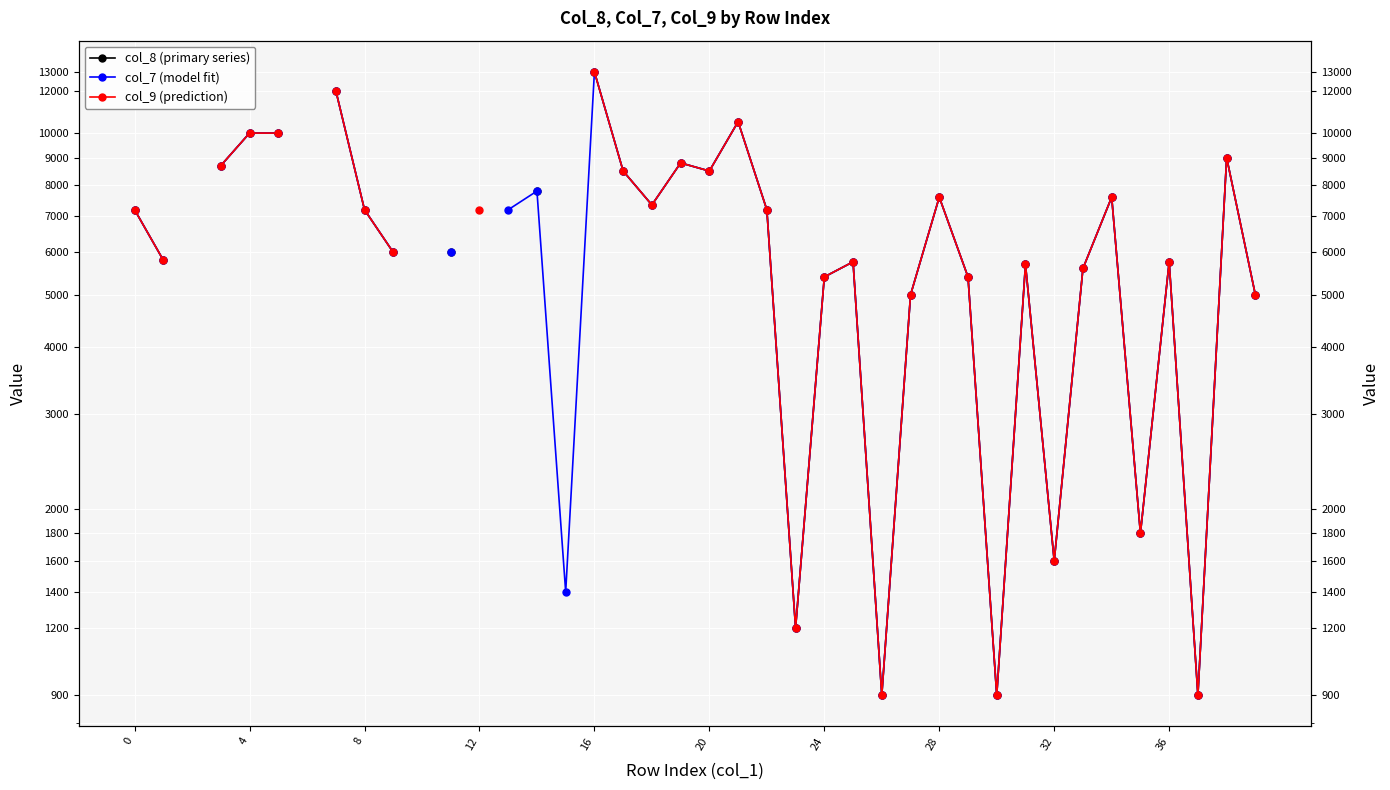

Is it true that col_7 (model fit) equals 7350.0 at 18?

True